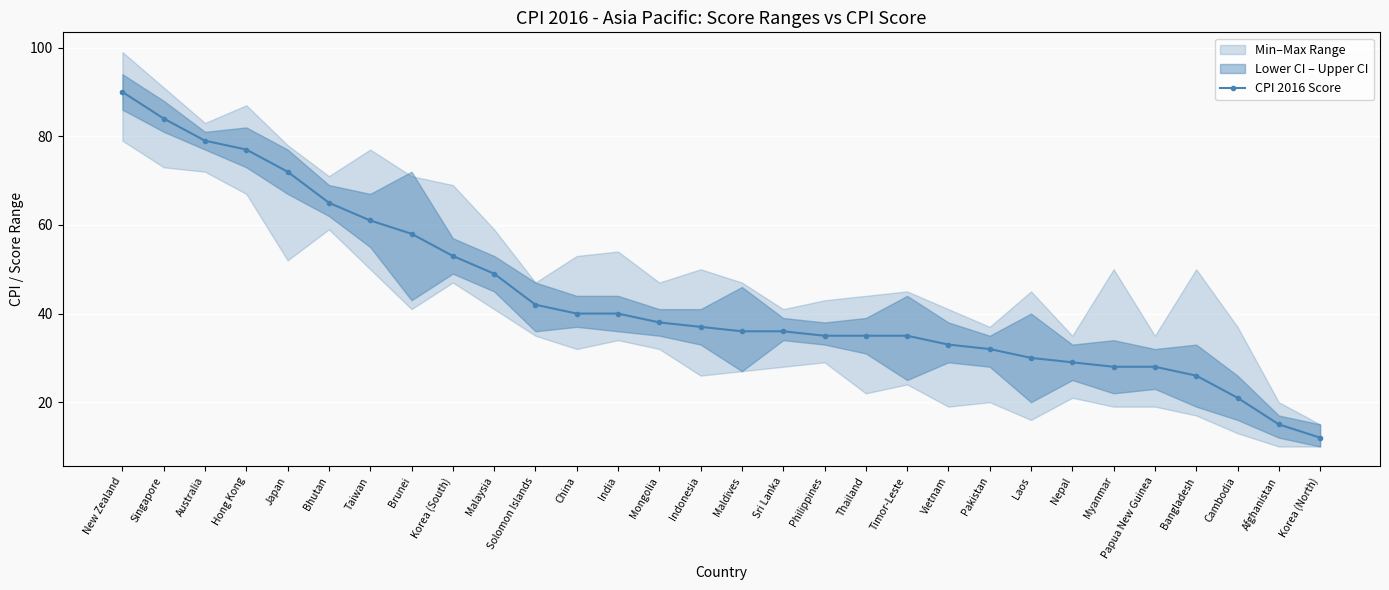

How many categories are shown in the chart?

30